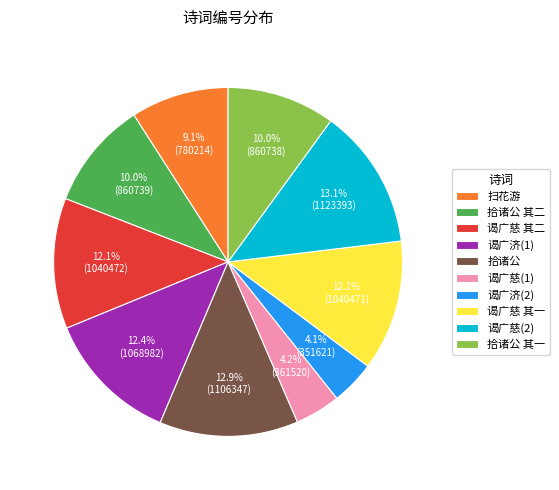

Is there any slice that represents more than half of the pie?

No